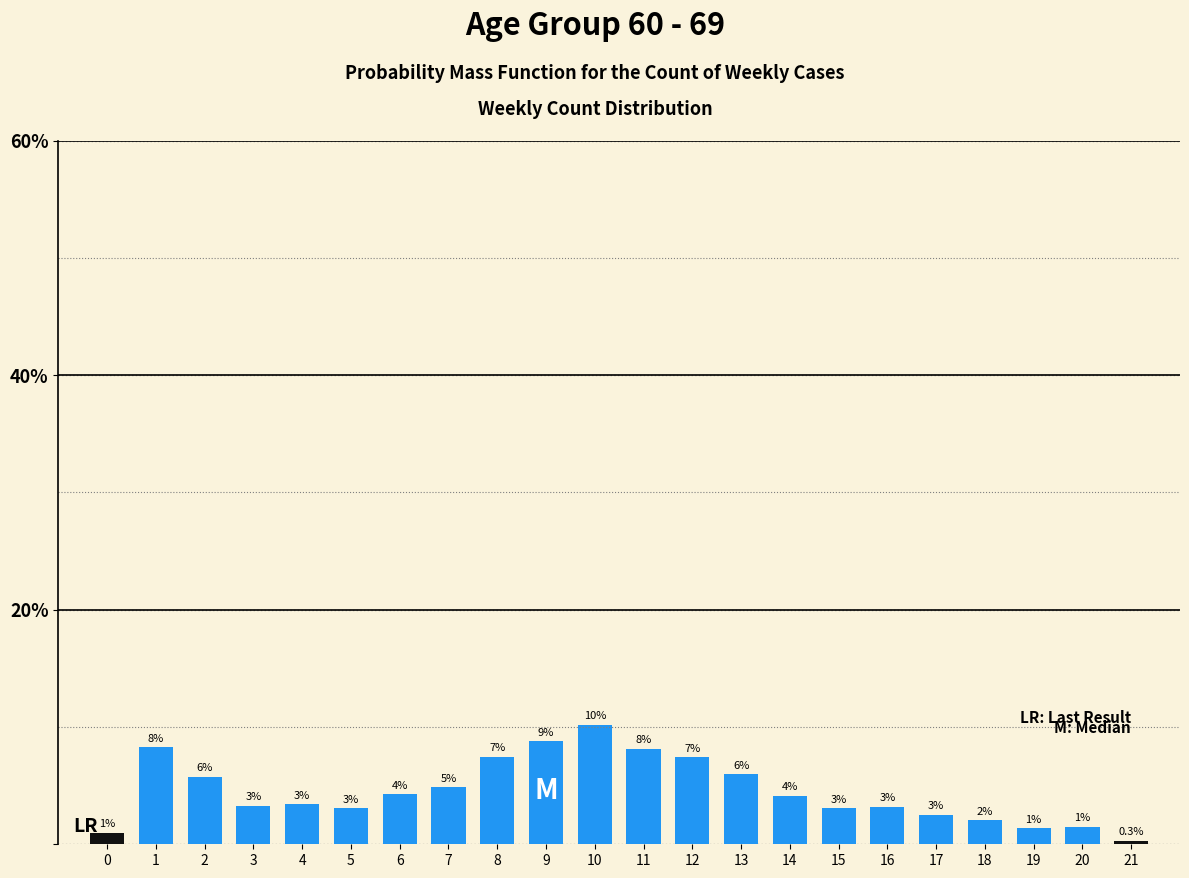

How many bars are there in total?

22